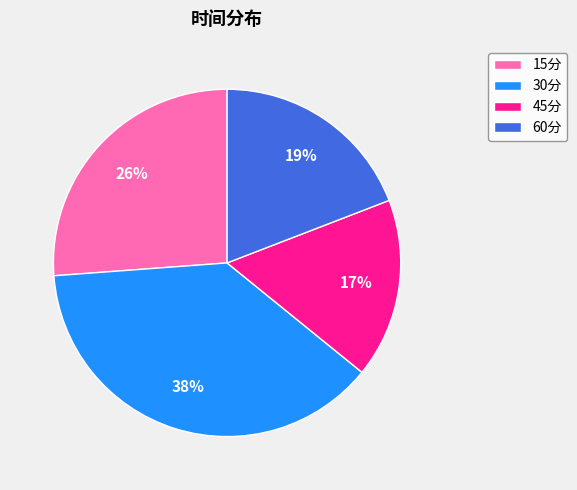

How many segments does this pie chart have?

4